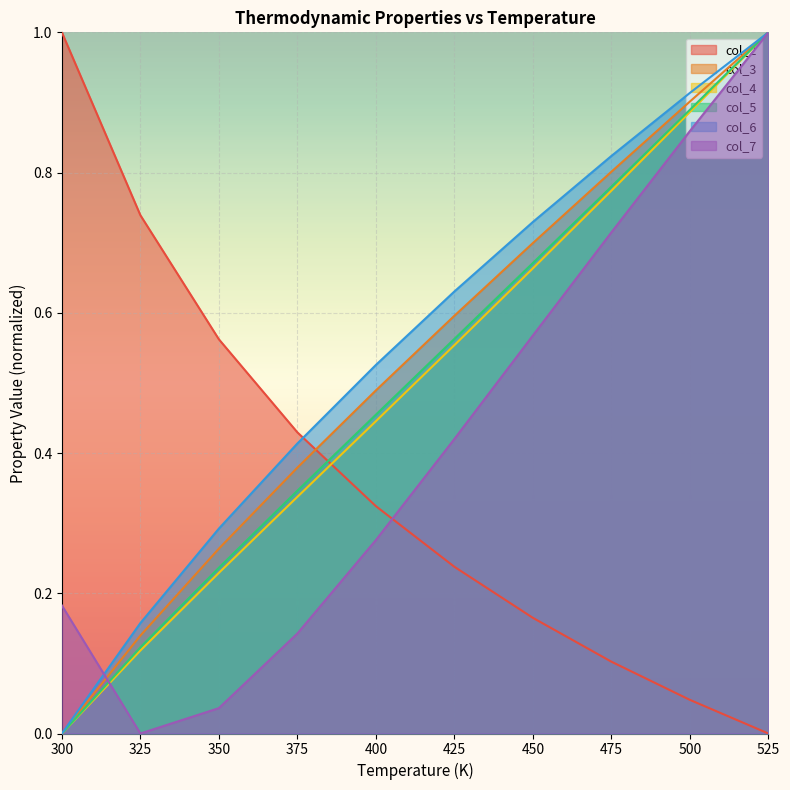

True or false: col_6 and col_5 cross at least once.

False